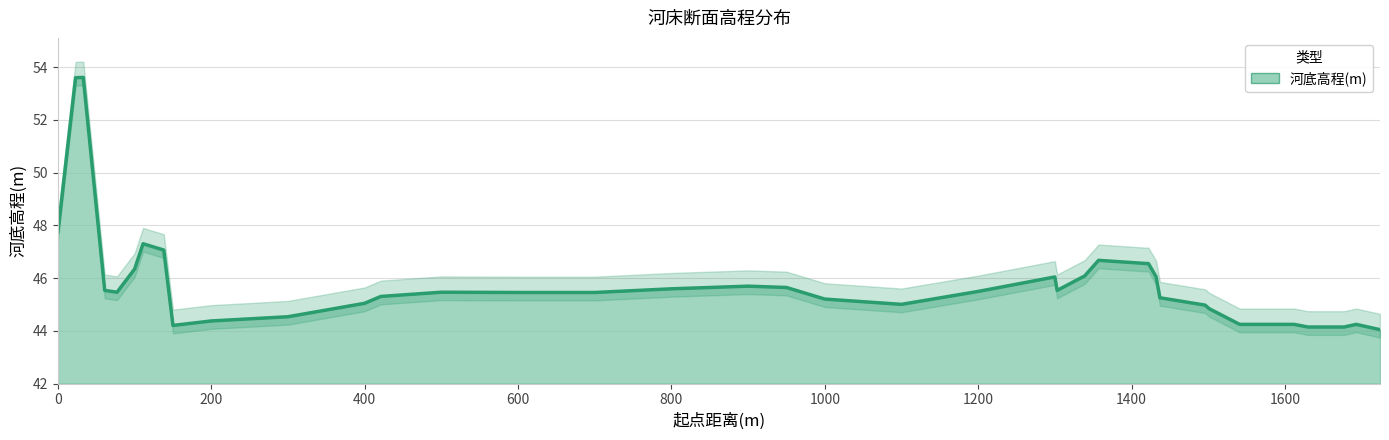

List the labels in order of value, largest first.

33, 23, 0, 111, 138, 1357, 1419, 1422, 100, 1339, 1432, 1300, 900, 950, 800, 61, 1303, 1200, 77, 500, 600, 700, 421, 1437, 1000, 400, 1100, 1496, 1501, 300, 200, 1541, 1579, 1612, 1693, 150, 1630, 1658, 1677, 1724